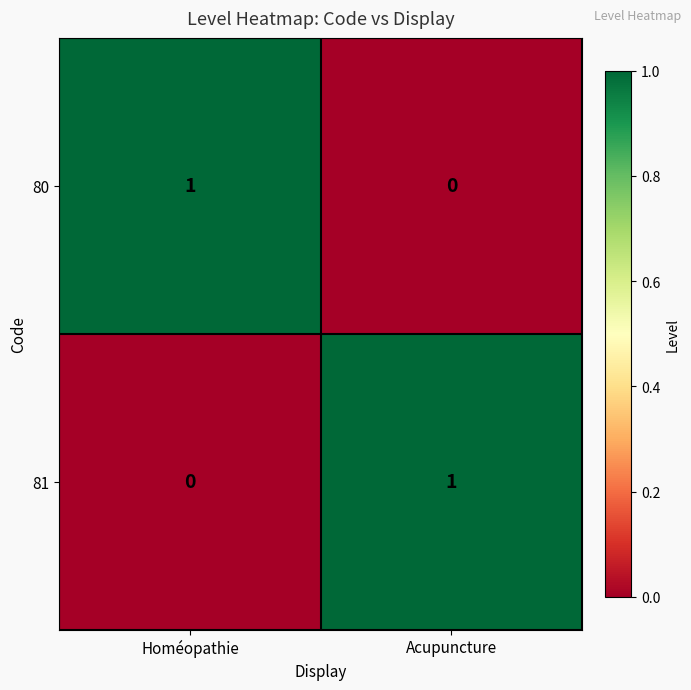

What is the difference between the highest and lowest values at Homéopathie?

1